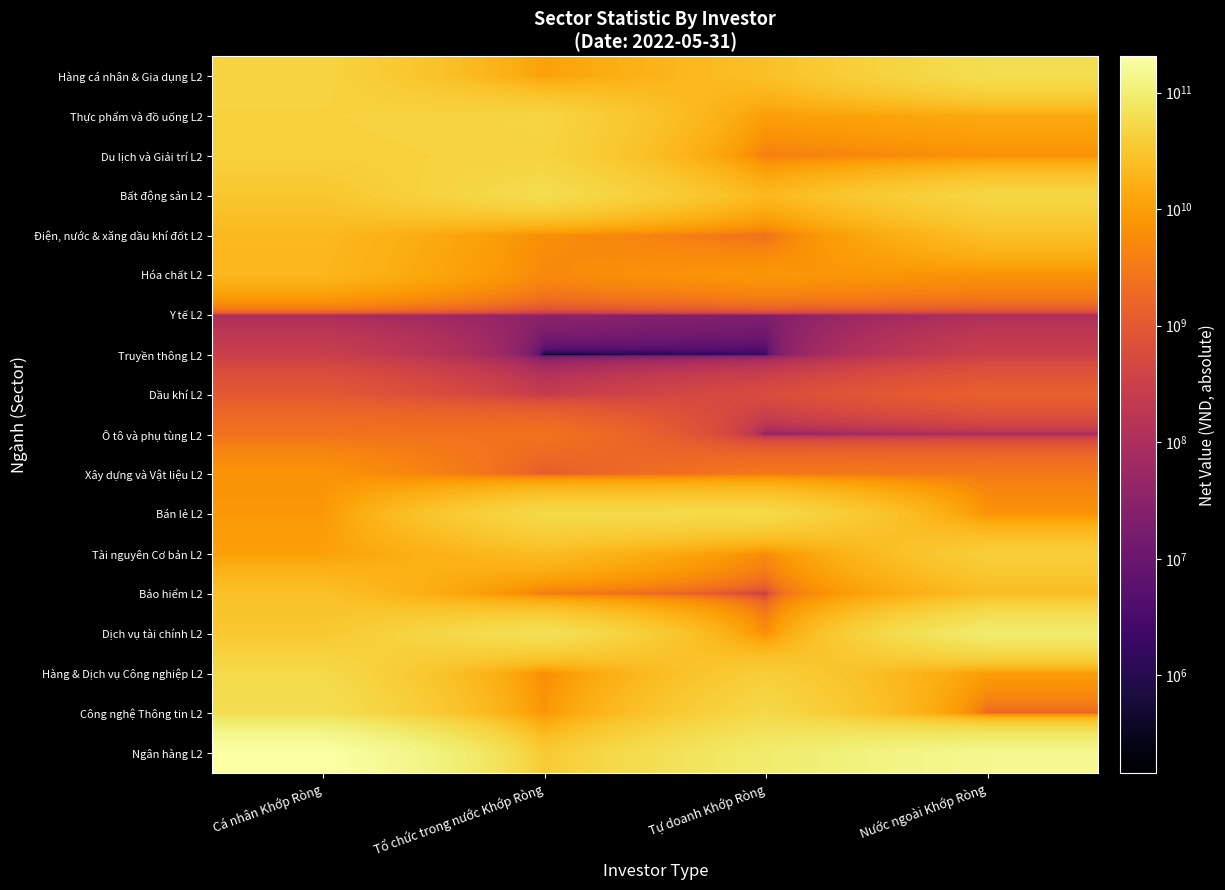

How many series are shown in this chart?

18